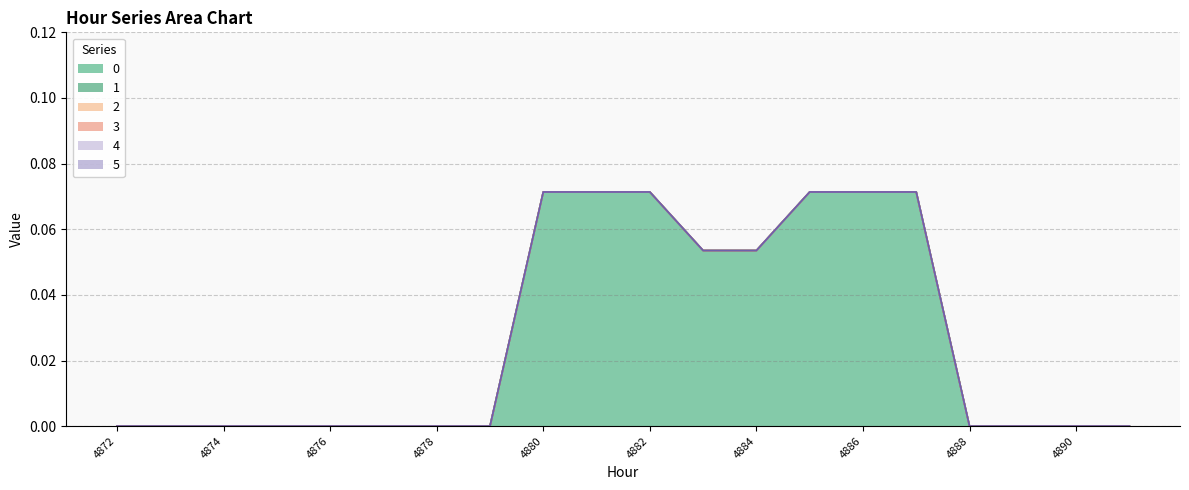

True or false: 5 and 3 intersect in this chart.

False